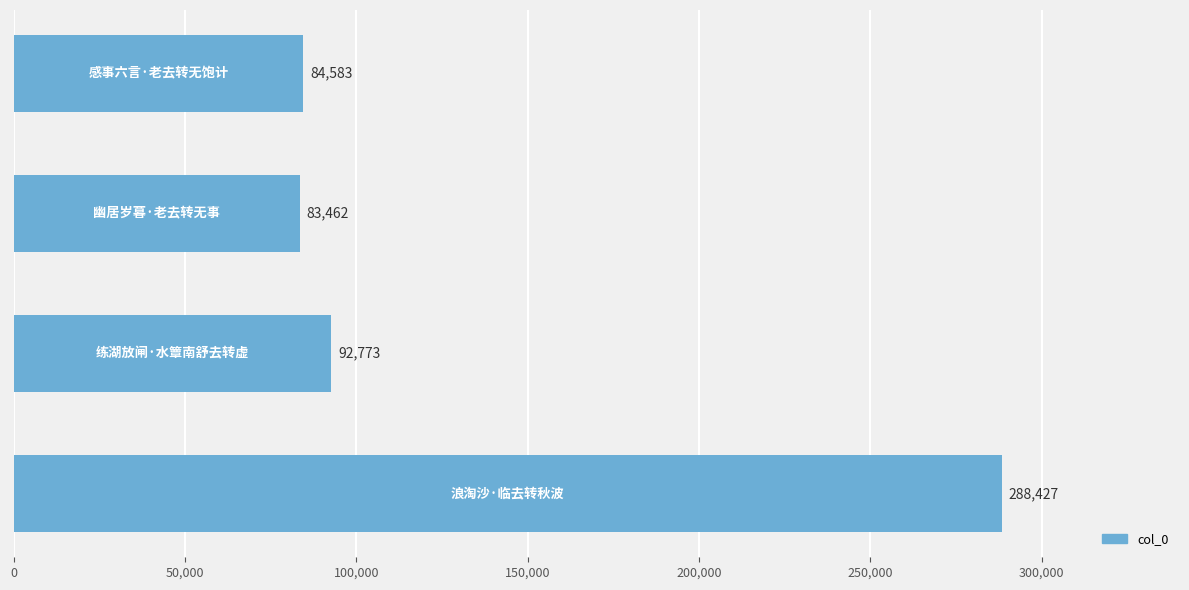

What is the smallest value displayed?

83462